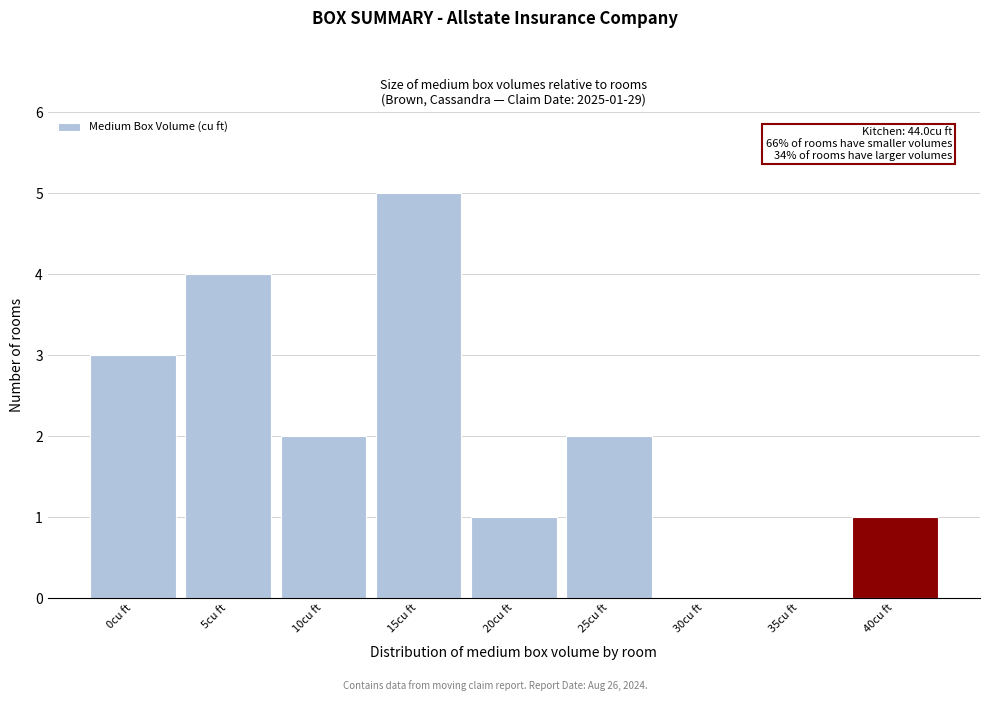

Reading left to right, what are all the values shown in this chart?

0cu ft=3	5cu ft=4	10cu ft=2	15cu ft=5	20cu ft=1	25cu ft=2	30cu ft=0	35cu ft=0	40cu ft=1